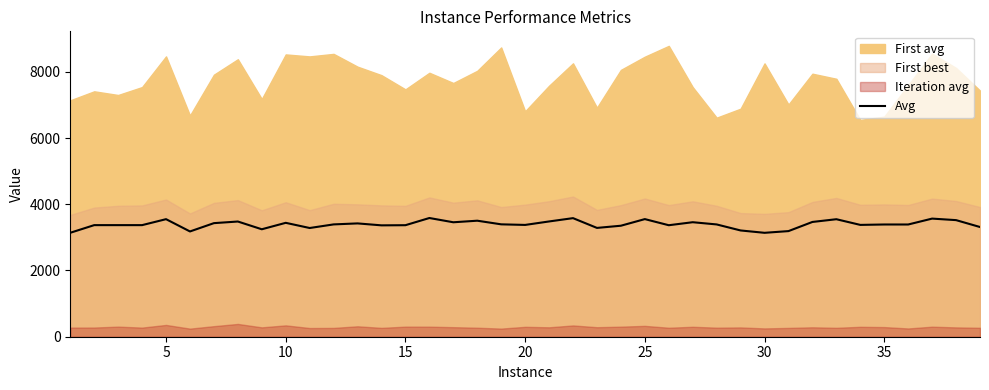

How many categories are shown in the chart?

39